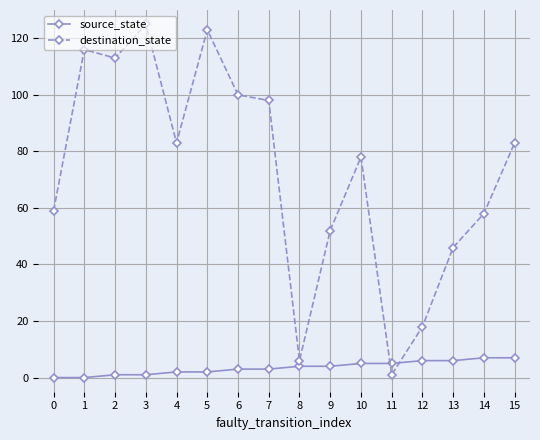

How many series are shown in this chart?

2